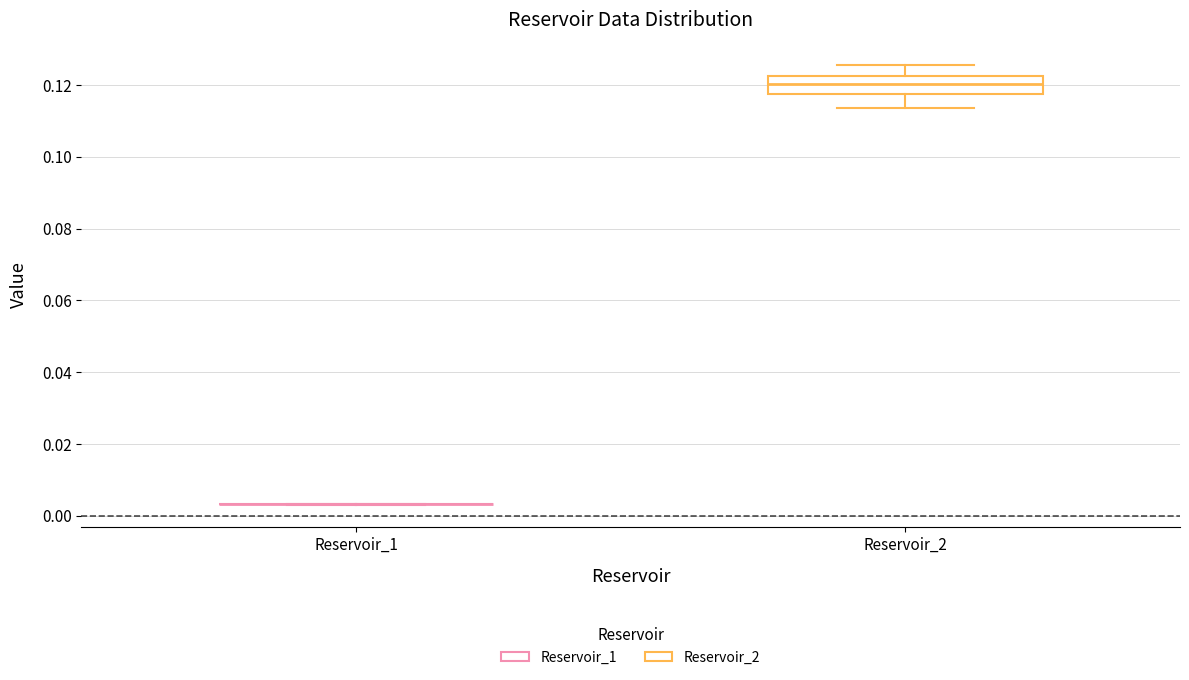

Where does the lower whisker of the box for Reservoir_2 end on the y-axis? The values are not printed on the chart, so give them approximately, as read against the axis.

0.114